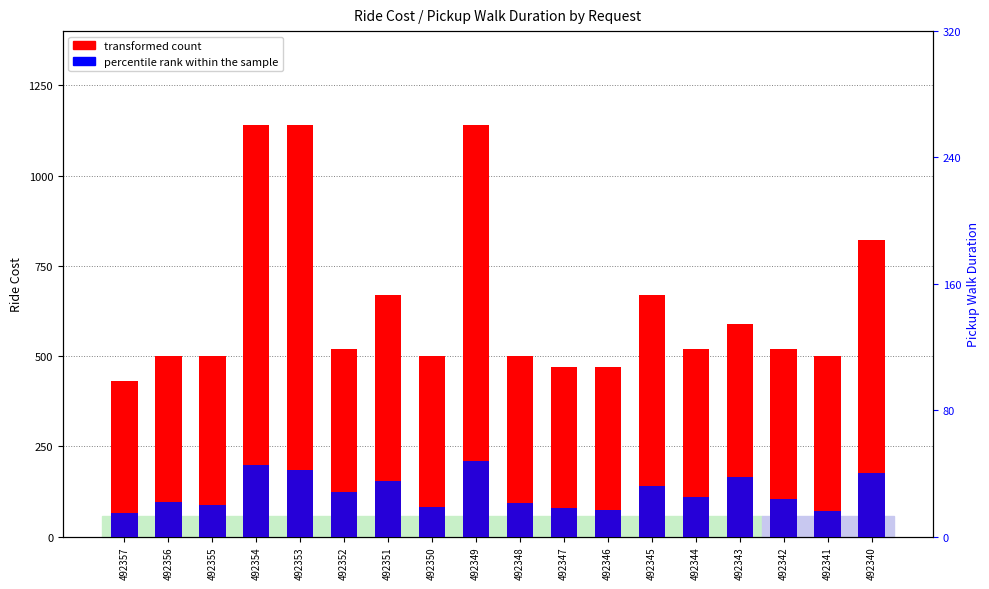

Between 492357 and 492340, which series saw the biggest shift?

transformed count